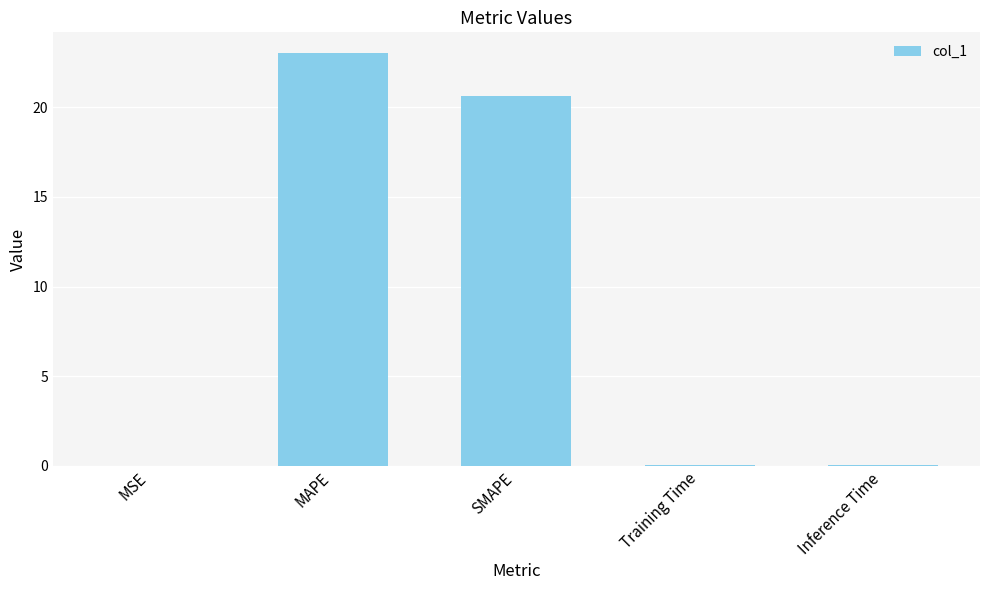

What is the sum of all values?

43.7